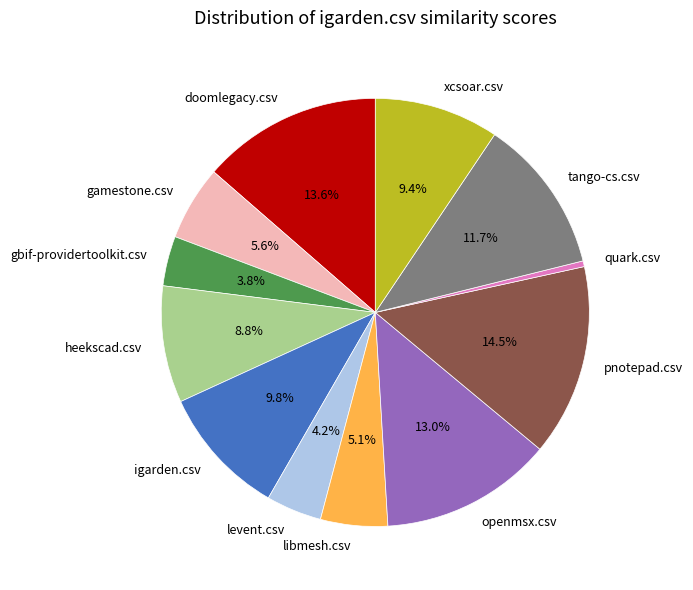

Does doomlegacy.csv account for over 50% of the chart?

No